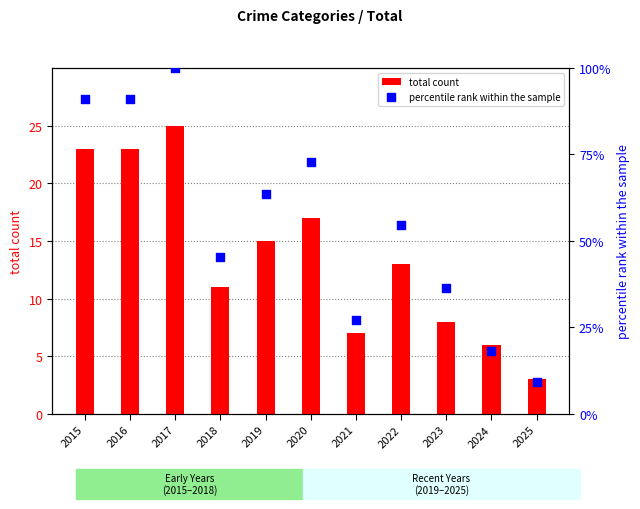

At how many categories does at least one series exceed 62?

5